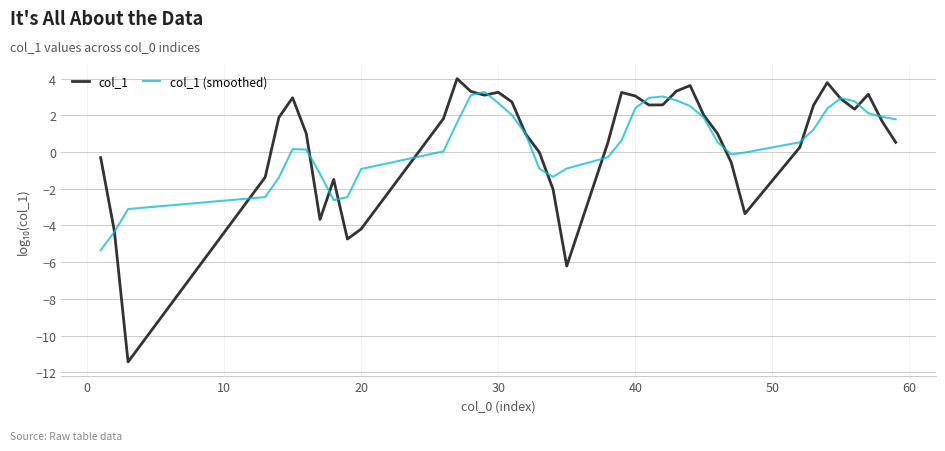

What is the minimum value for col_1?

-11.4